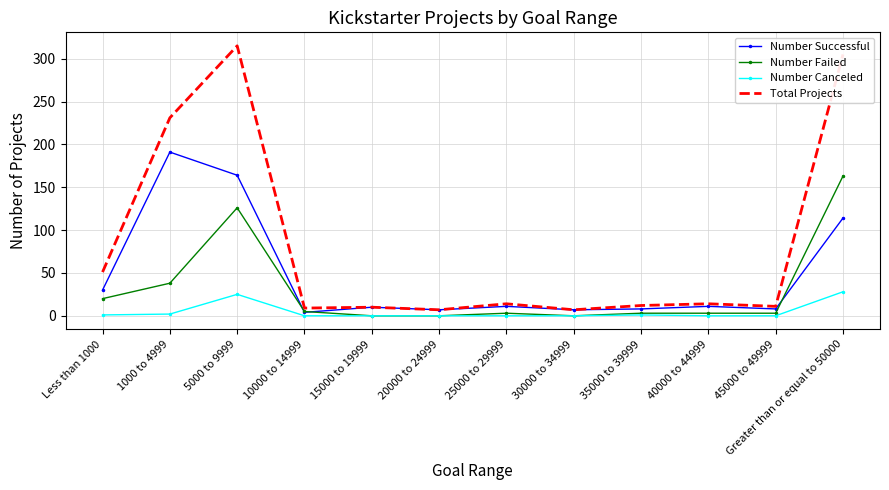

Which series has the largest range (max minus min)?

Total Projects